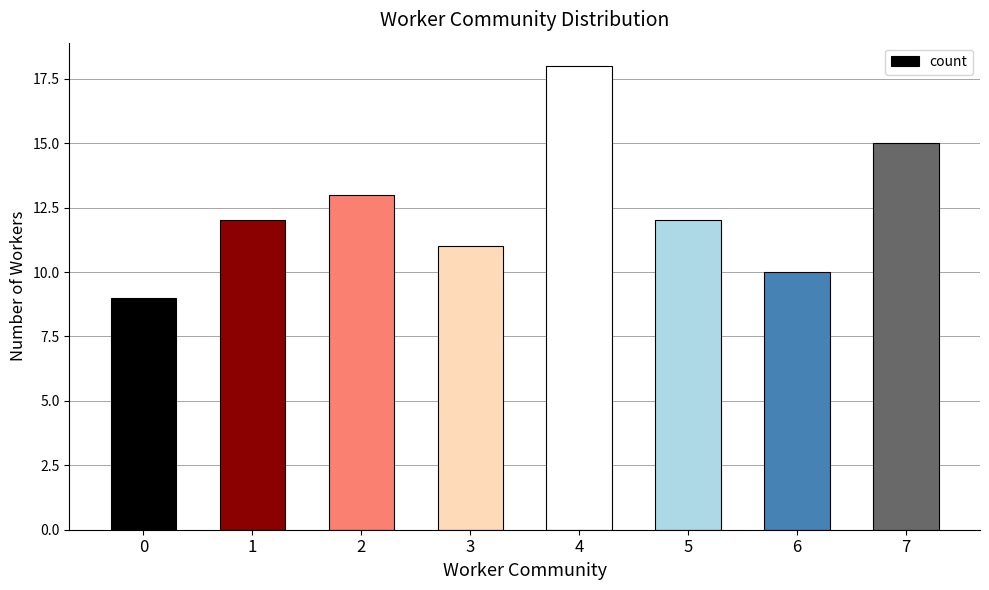

What is the change in value from 3 to 6?

-1